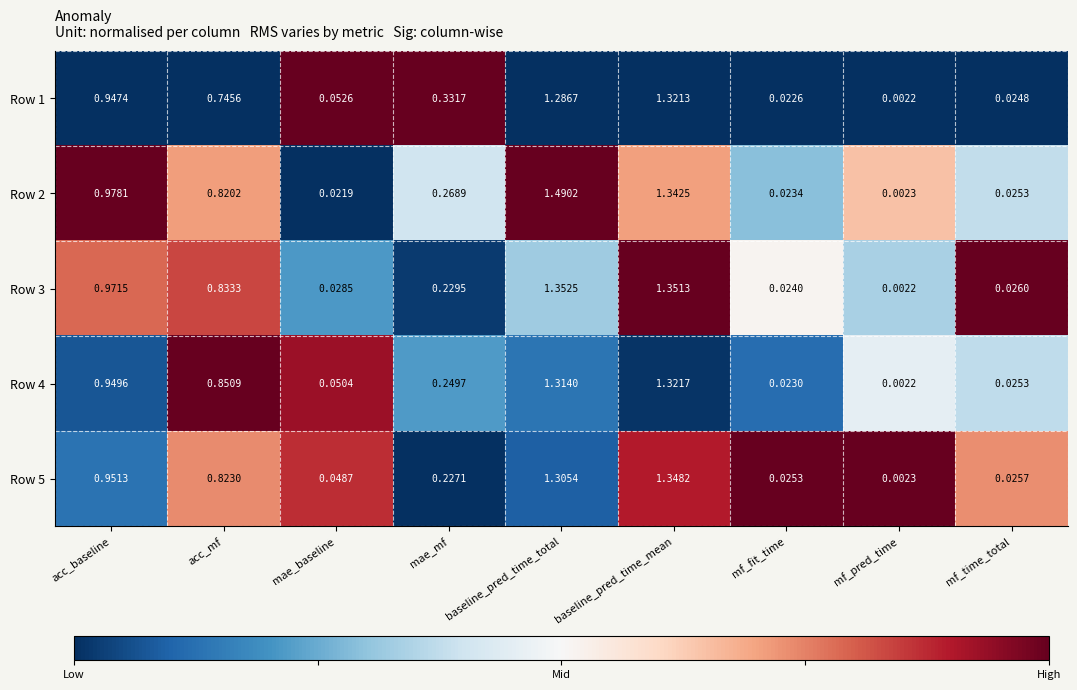

Rank the categories by Row 3 value from highest to lowest.

baseline_pred_time_total, baseline_pred_time_mean, acc_baseline, acc_mf, mae_mf, mae_baseline, mf_time_total, mf_fit_time, mf_pred_time